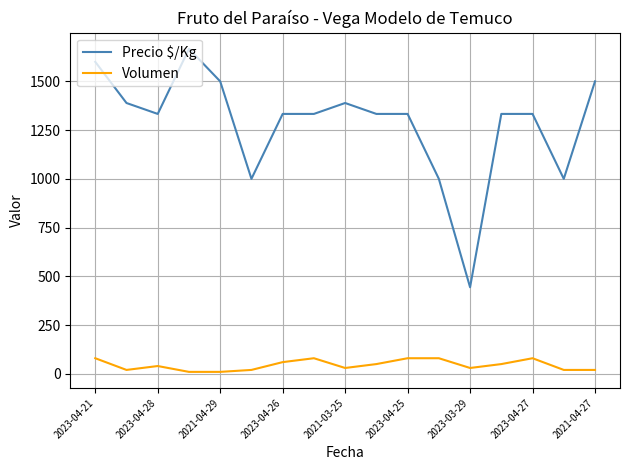

How many values in the Volumen series are below 40?

8